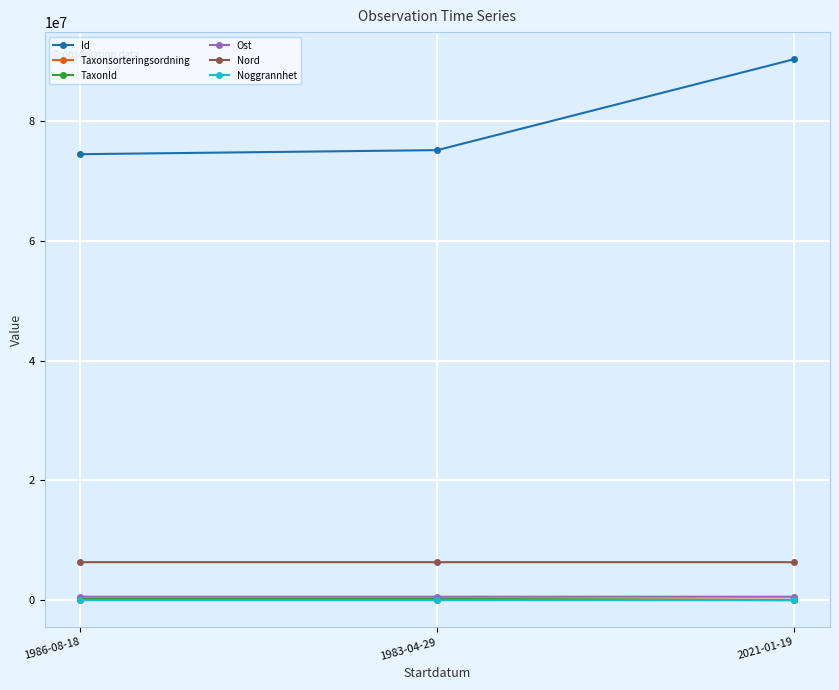

How many Noggrannhet values are between 5 and 50?

3